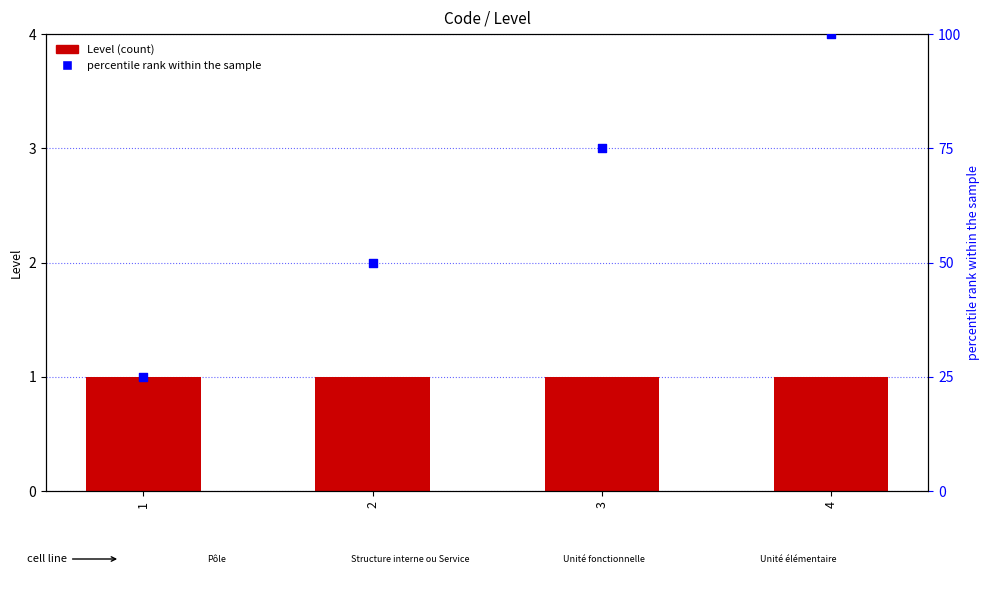

Which series has the widest spread of Y values?

percentile rank within the sample